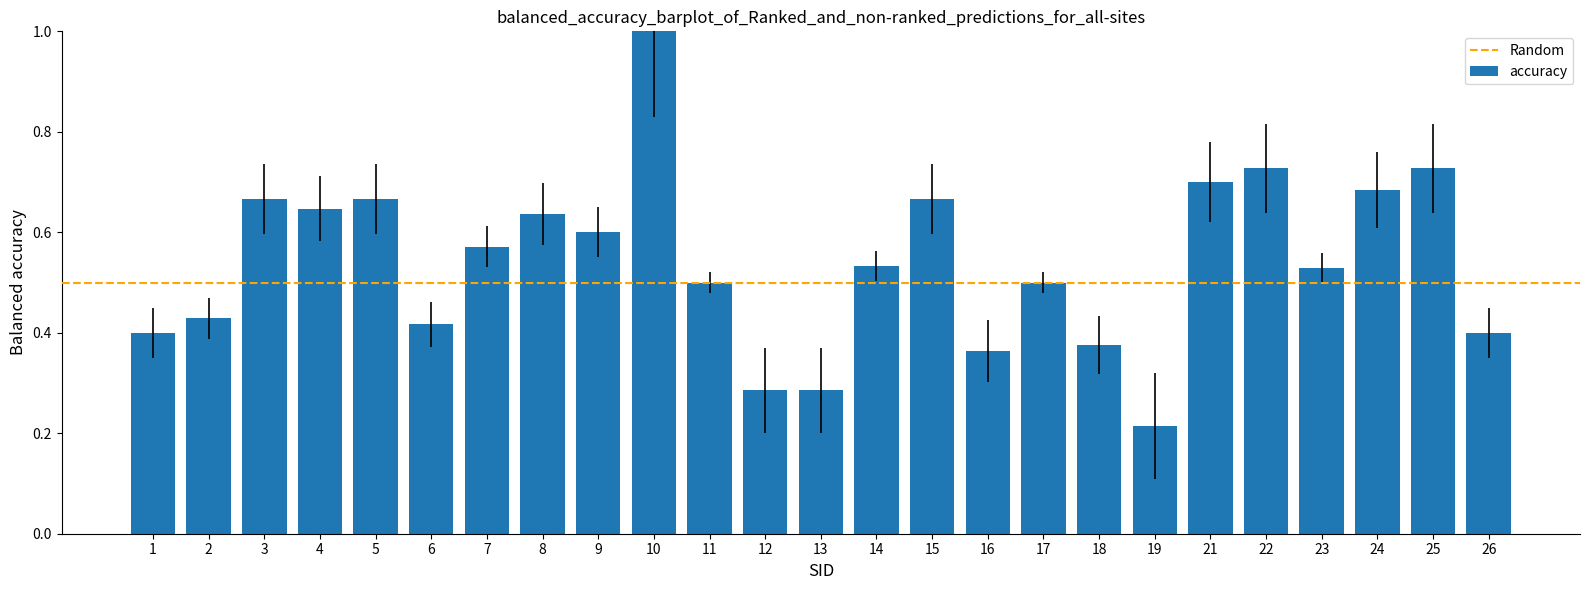

What is the greatest value displayed?

1.0